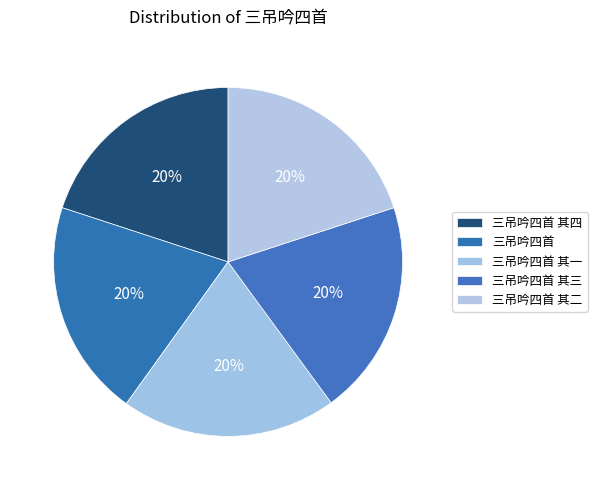

How much of the chart is everything except 三吊吟四首?

79.9%